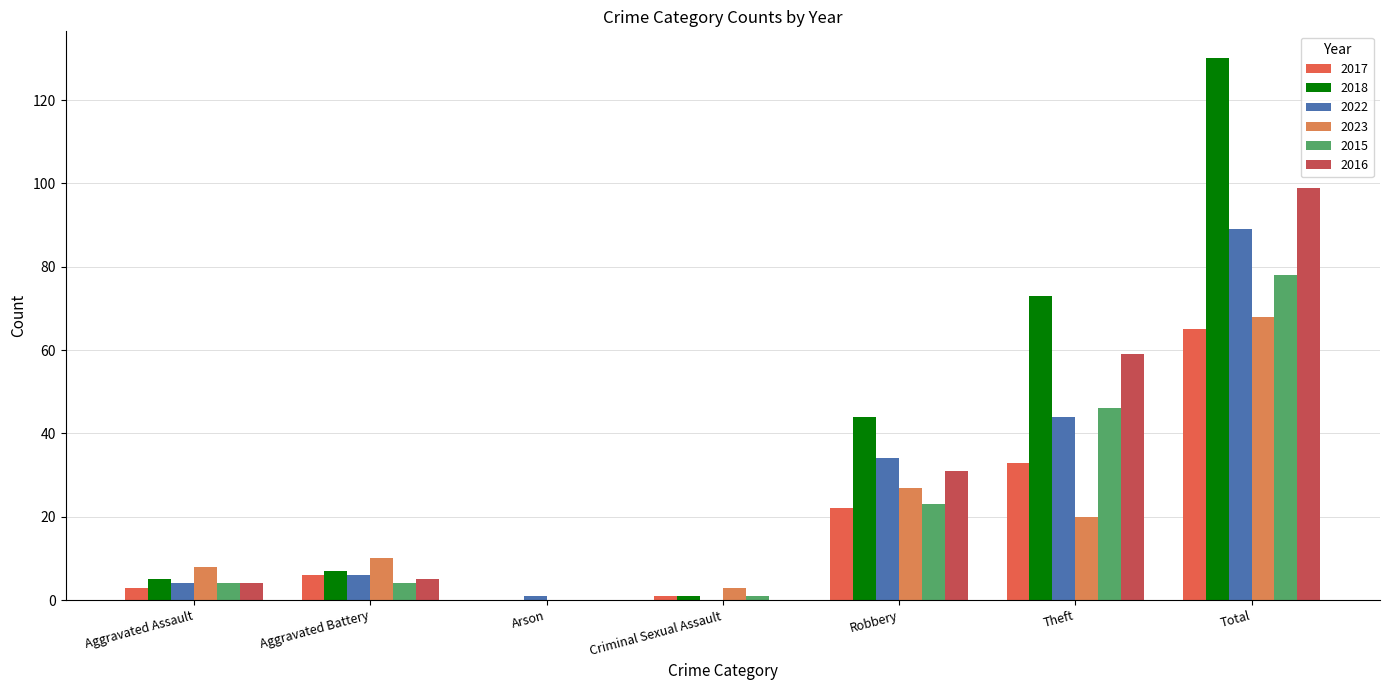

Are the bars horizontal?

No